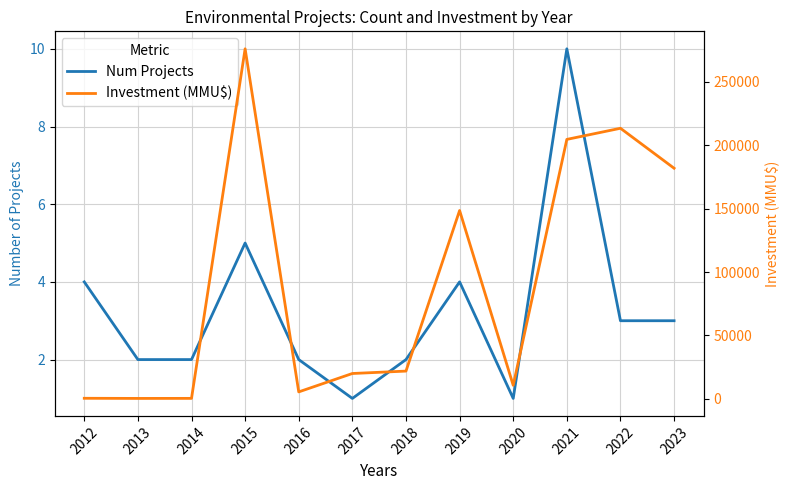

Where does the Investment (MMU$) series first go above 21900?

2015